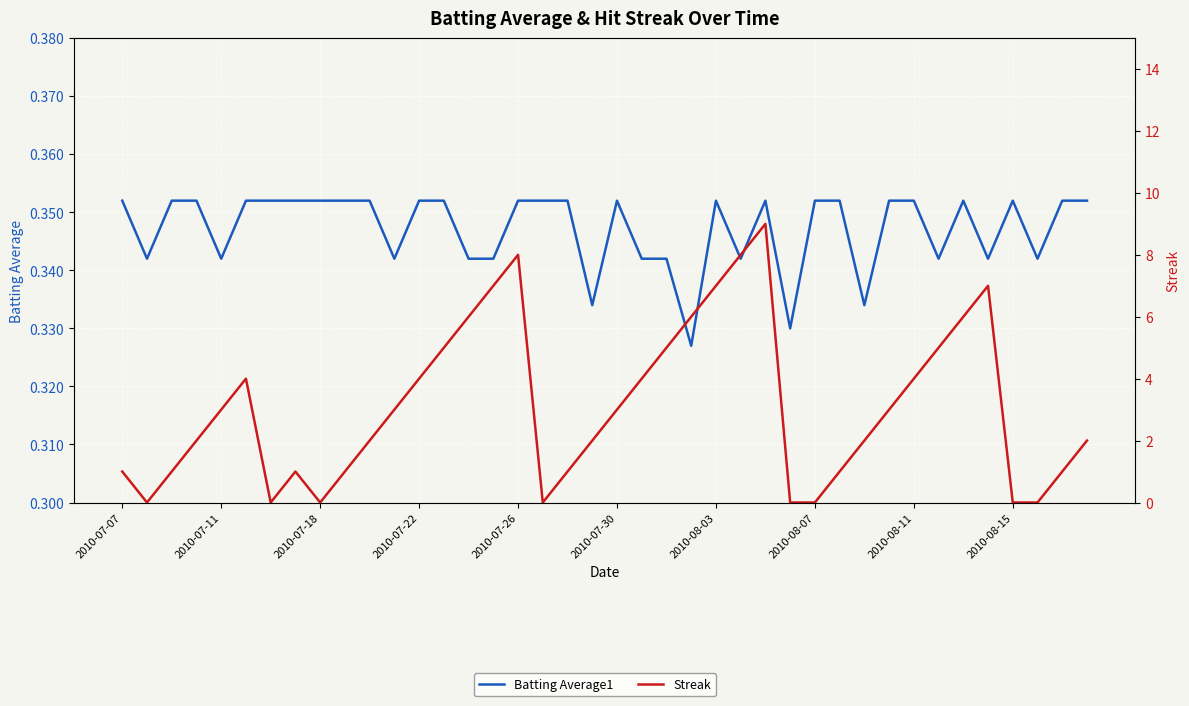

The Batting Average1 series shows 0.4 at 2010-08-03. True or false?

True